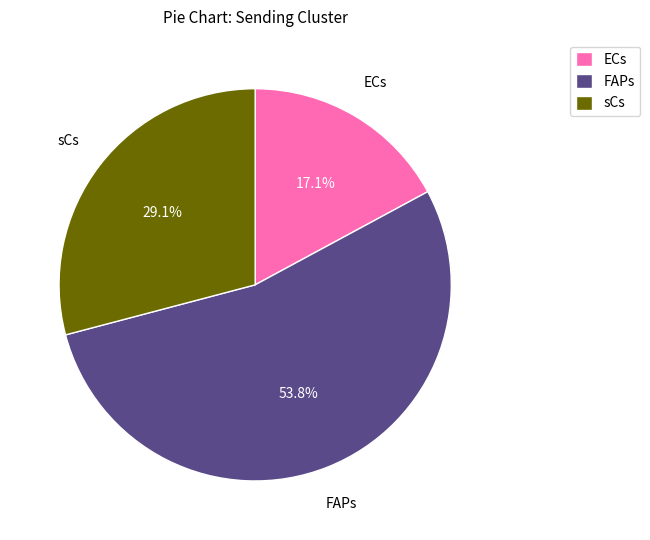

Which has a higher value, sCs or ECs?

sCs